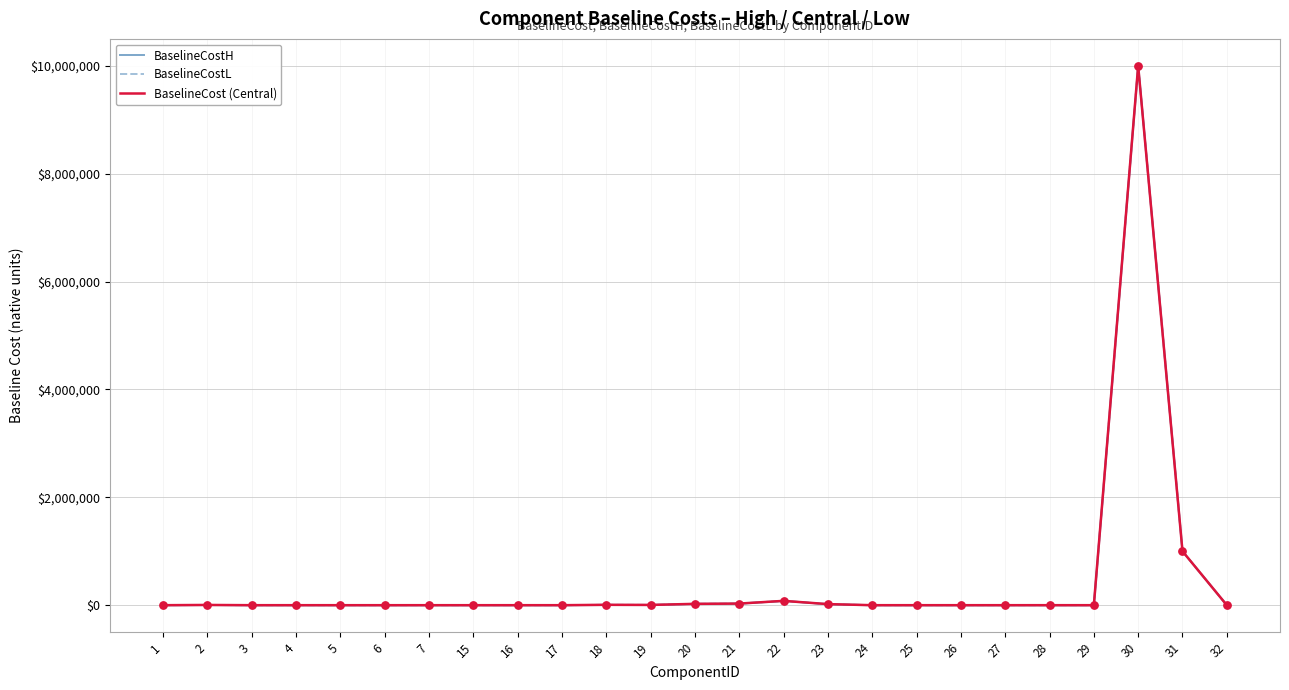

At how many categories does at least one series exceed 8167758?

1